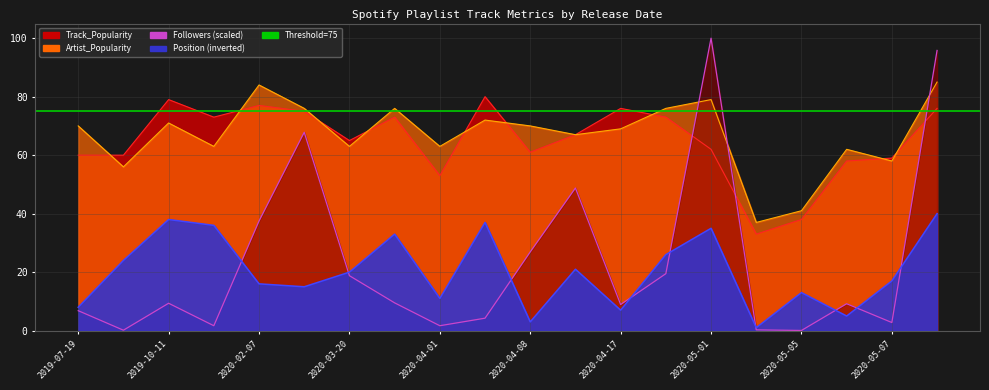

Rank the series by their maximum value, from highest to lowest.

Followers_scaled, Artist_Popularity, Track_Popularity, Position